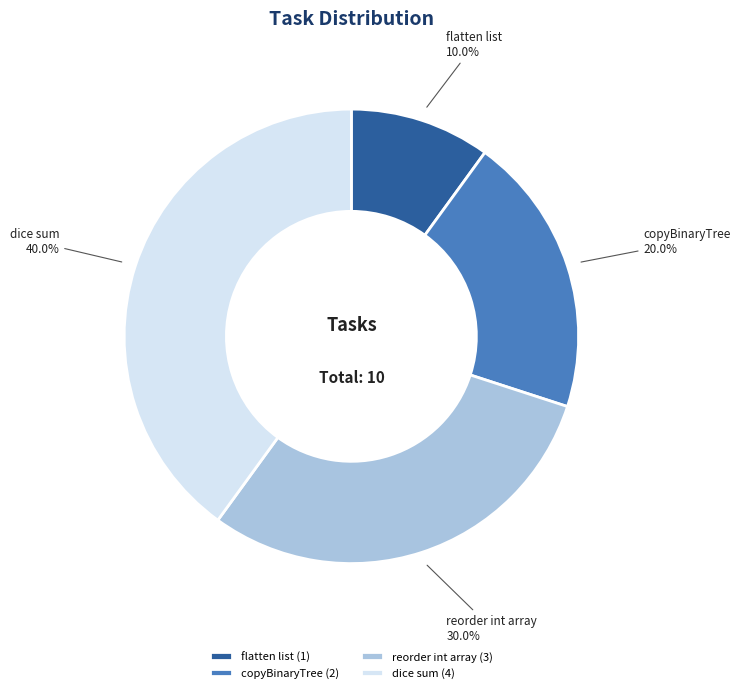

To the nearest percent, what percentage of the pie is flatten list?

10%